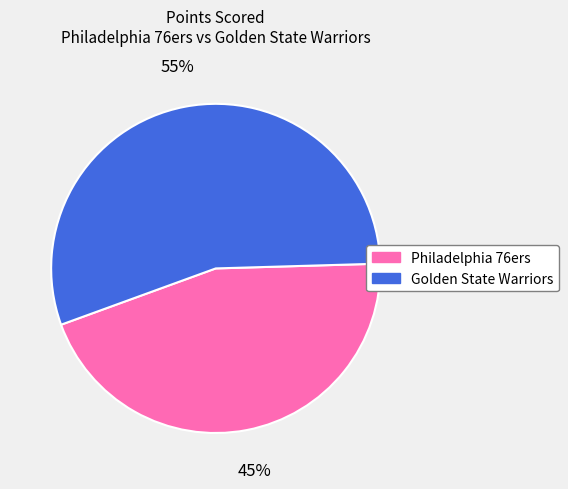

To the nearest percent, what is the difference between the largest and smallest slice percentages?

10%